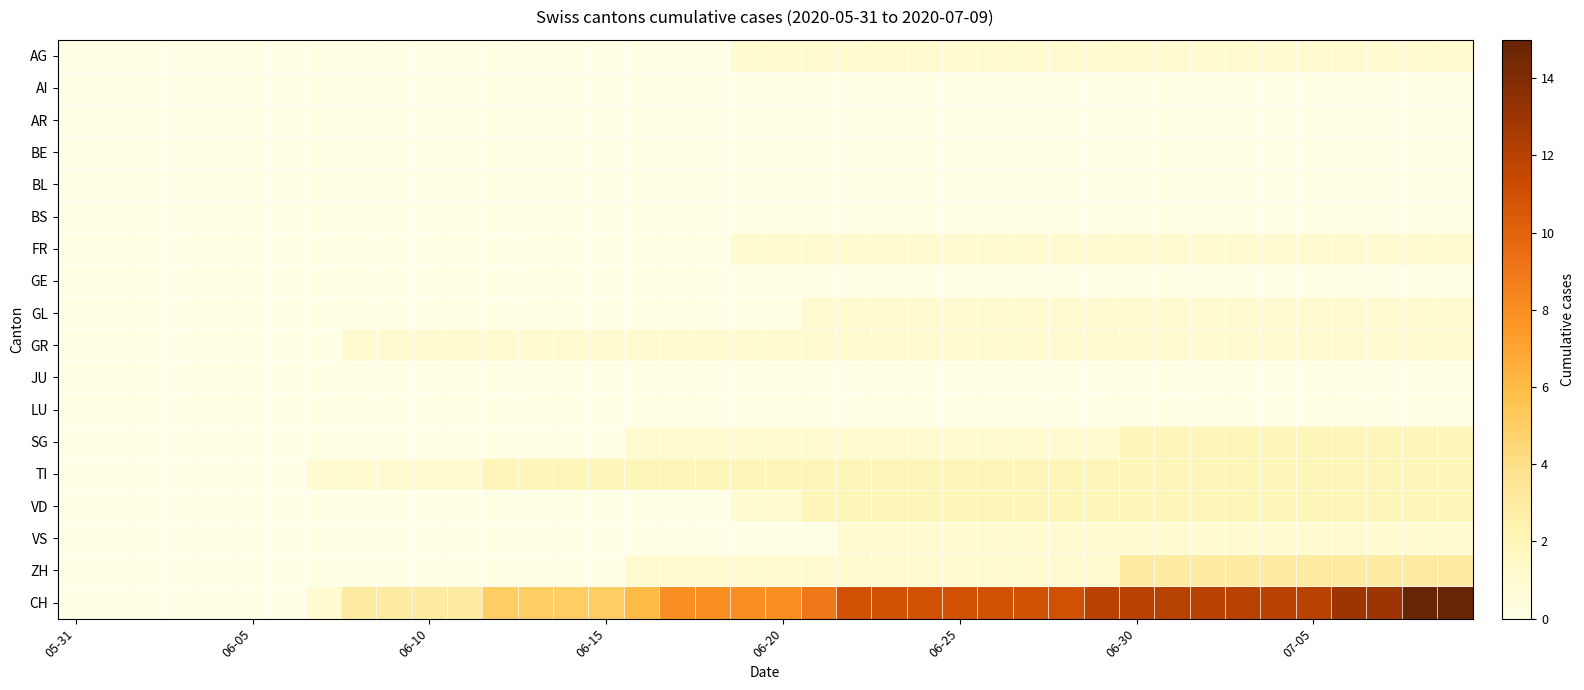

Which series has the largest total across all categories?

CH